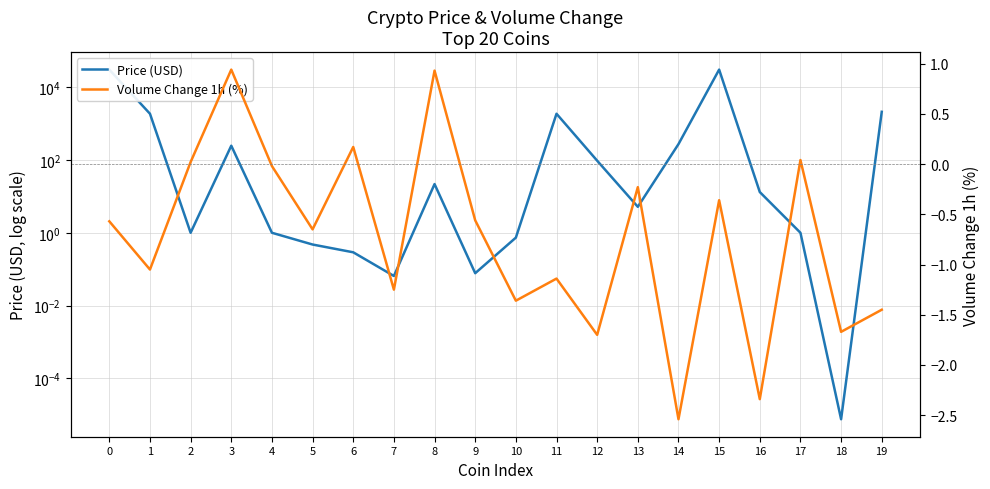

Is it true that Volume Change 1h (%) equals -0.6 at 0?

True